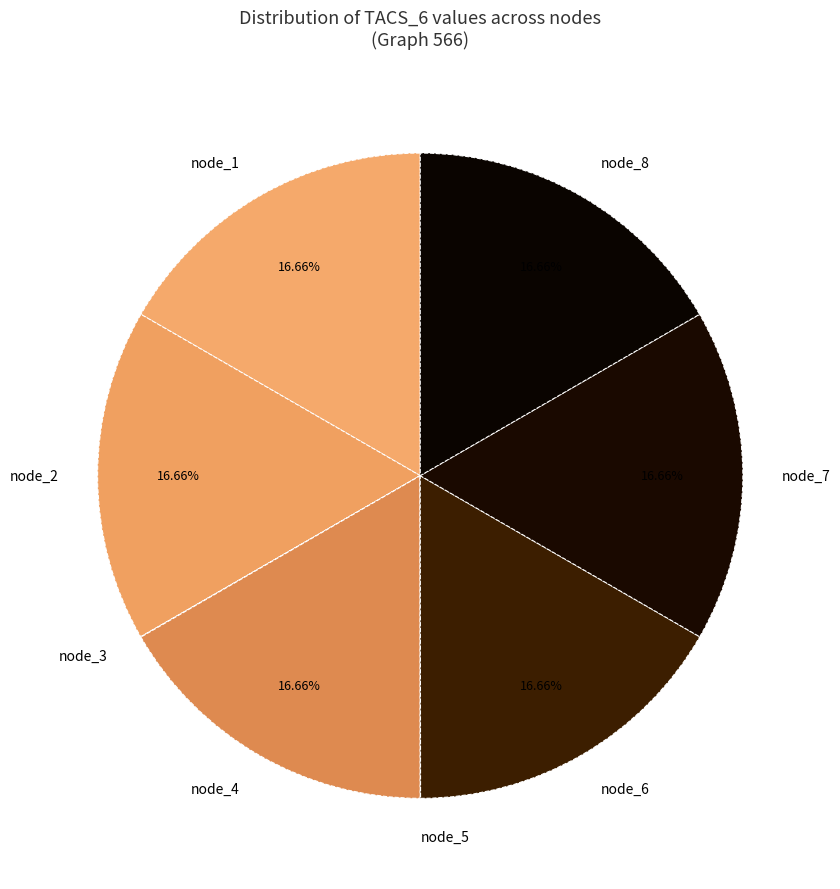

True or false: node_6 accounts for 17% of the total.

True